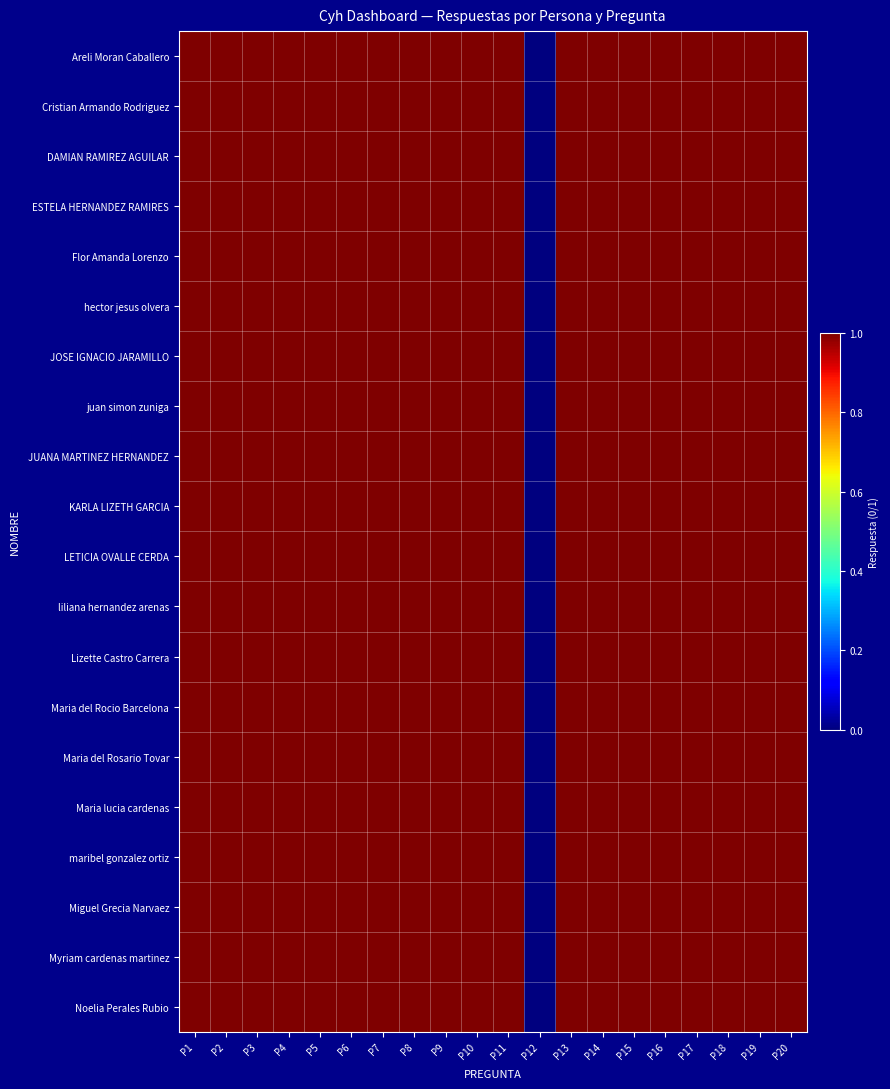

Reading right to left, list all the values displayed in this chart.

Areli Moran Caballero: P20=1	P19=1	P18=1	P17=1	P16=1	P15=1	P14=1	P13=1	P12=0	P11=1	P10=1	P9=1	P8=1	P7=1	P6=1	P5=1	P4=1	P3=1	P2=1	P1=1
Cristian Armando Rodriguez: P20=1	P19=1	P18=1	P17=1	P16=1	P15=1	P14=1	P13=1	P12=0	P11=1	P10=1	P9=1	P8=1	P7=1	P6=1	P5=1	P4=1	P3=1	P2=1	P1=1
DAMIAN RAMIREZ AGUILAR: P20=1	P19=1	P18=1	P17=1	P16=1	P15=1	P14=1	P13=1	P12=0	P11=1	P10=1	P9=1	P8=1	P7=1	P6=1	P5=1	P4=1	P3=1	P2=1	P1=1
ESTELA HERNANDEZ RAMIRES: P20=1	P19=1	P18=1	P17=1	P16=1	P15=1	P14=1	P13=1	P12=0	P11=1	P10=1	P9=1	P8=1	P7=1	P6=1	P5=1	P4=1	P3=1	P2=1	P1=1
Flor Amanda Lorenzo: P20=1	P19=1	P18=1	P17=1	P16=1	P15=1	P14=1	P13=1	P12=0	P11=1	P10=1	P9=1	P8=1	P7=1	P6=1	P5=1	P4=1	P3=1	P2=1	P1=1
hector jesus olvera: P20=1	P19=1	P18=1	P17=1	P16=1	P15=1	P14=1	P13=1	P12=0	P11=1	P10=1	P9=1	P8=1	P7=1	P6=1	P5=1	P4=1	P3=1	P2=1	P1=1
JOSE IGNACIO JARAMILLO: P20=1	P19=1	P18=1	P17=1	P16=1	P15=1	P14=1	P13=1	P12=0	P11=1	P10=1	P9=1	P8=1	P7=1	P6=1	P5=1	P4=1	P3=1	P2=1	P1=1
juan simon zuniga: P20=1	P19=1	P18=1	P17=1	P16=1	P15=1	P14=1	P13=1	P12=0	P11=1	P10=1	P9=1	P8=1	P7=1	P6=1	P5=1	P4=1	P3=1	P2=1	P1=1
JUANA MARTINEZ HERNANDEZ: P20=1	P19=1	P18=1	P17=1	P16=1	P15=1	P14=1	P13=1	P12=0	P11=1	P10=1	P9=1	P8=1	P7=1	P6=1	P5=1	P4=1	P3=1	P2=1	P1=1
KARLA LIZETH GARCIA: P20=1	P19=1	P18=1	P17=1	P16=1	P15=1	P14=1	P13=1	P12=0	P11=1	P10=1	P9=1	P8=1	P7=1	P6=1	P5=1	P4=1	P3=1	P2=1	P1=1
LETICIA OVALLE CERDA: P20=1	P19=1	P18=1	P17=1	P16=1	P15=1	P14=1	P13=1	P12=0	P11=1	P10=1	P9=1	P8=1	P7=1	P6=1	P5=1	P4=1	P3=1	P2=1	P1=1
liliana hernandez arenas: P20=1	P19=1	P18=1	P17=1	P16=1	P15=1	P14=1	P13=1	P12=0	P11=1	P10=1	P9=1	P8=1	P7=1	P6=1	P5=1	P4=1	P3=1	P2=1	P1=1
Lizette Castro Carrera: P20=1	P19=1	P18=1	P17=1	P16=1	P15=1	P14=1	P13=1	P12=0	P11=1	P10=1	P9=1	P8=1	P7=1	P6=1	P5=1	P4=1	P3=1	P2=1	P1=1
Maria del Rocio Barcelona: P20=1	P19=1	P18=1	P17=1	P16=1	P15=1	P14=1	P13=1	P12=0	P11=1	P10=1	P9=1	P8=1	P7=1	P6=1	P5=1	P4=1	P3=1	P2=1	P1=1
Maria del Rosario Tovar: P20=1	P19=1	P18=1	P17=1	P16=1	P15=1	P14=1	P13=1	P12=0	P11=1	P10=1	P9=1	P8=1	P7=1	P6=1	P5=1	P4=1	P3=1	P2=1	P1=1
Maria lucia cardenas: P20=1	P19=1	P18=1	P17=1	P16=1	P15=1	P14=1	P13=1	P12=0	P11=1	P10=1	P9=1	P8=1	P7=1	P6=1	P5=1	P4=1	P3=1	P2=1	P1=1
maribel gonzalez ortiz: P20=1	P19=1	P18=1	P17=1	P16=1	P15=1	P14=1	P13=1	P12=0	P11=1	P10=1	P9=1	P8=1	P7=1	P6=1	P5=1	P4=1	P3=1	P2=1	P1=1
Miguel Grecia Narvaez: P20=1	P19=1	P18=1	P17=1	P16=1	P15=1	P14=1	P13=1	P12=0	P11=1	P10=1	P9=1	P8=1	P7=1	P6=1	P5=1	P4=1	P3=1	P2=1	P1=1
Myriam cardenas martinez: P20=1	P19=1	P18=1	P17=1	P16=1	P15=1	P14=1	P13=1	P12=0	P11=1	P10=1	P9=1	P8=1	P7=1	P6=1	P5=1	P4=1	P3=1	P2=1	P1=1
Noelia Perales Rubio: P20=1	P19=1	P18=1	P17=1	P16=1	P15=1	P14=1	P13=1	P12=0	P11=1	P10=1	P9=1	P8=1	P7=1	P6=1	P5=1	P4=1	P3=1	P2=1	P1=1